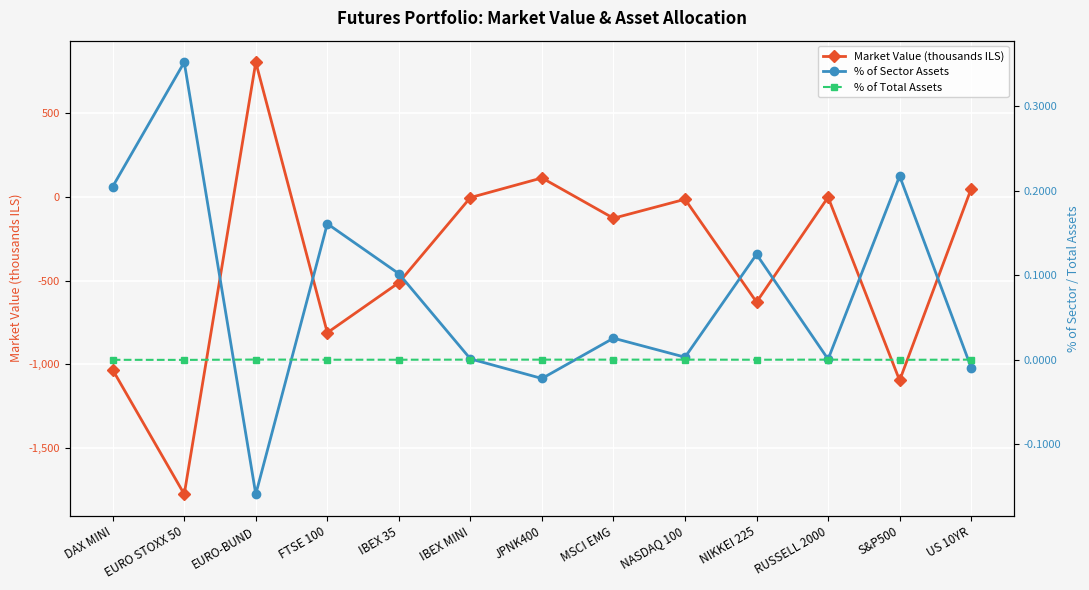

How many values in the % of Sector Assets series exceed 0?

10